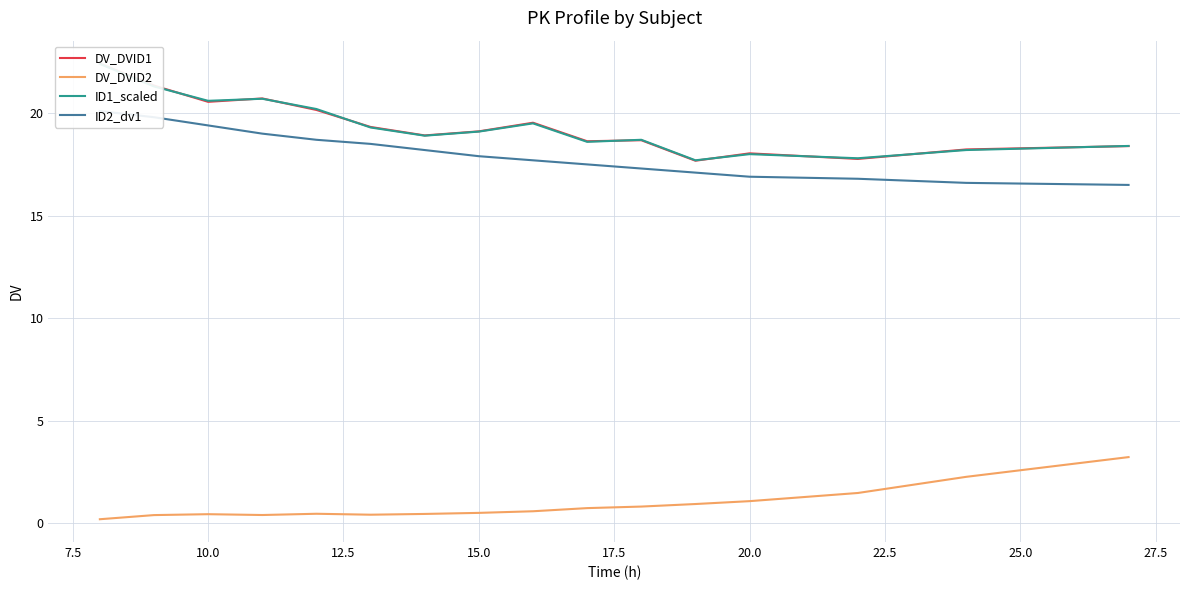

Which series has the widest spread of values?

DV_DVID1